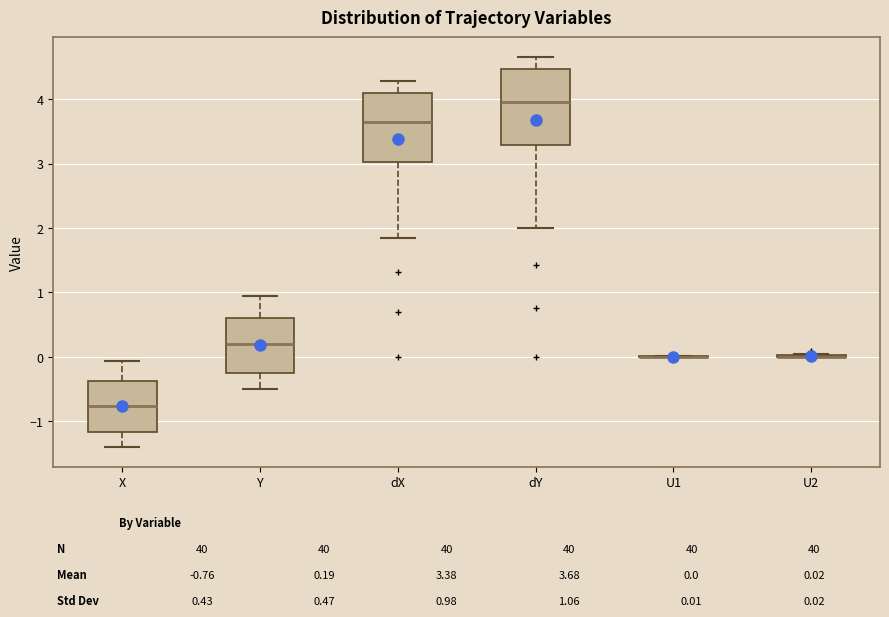

Where does the lower whisker of the box for X end on the y-axis? The values are not printed on the chart, so give them approximately, as read against the axis.

-1.4